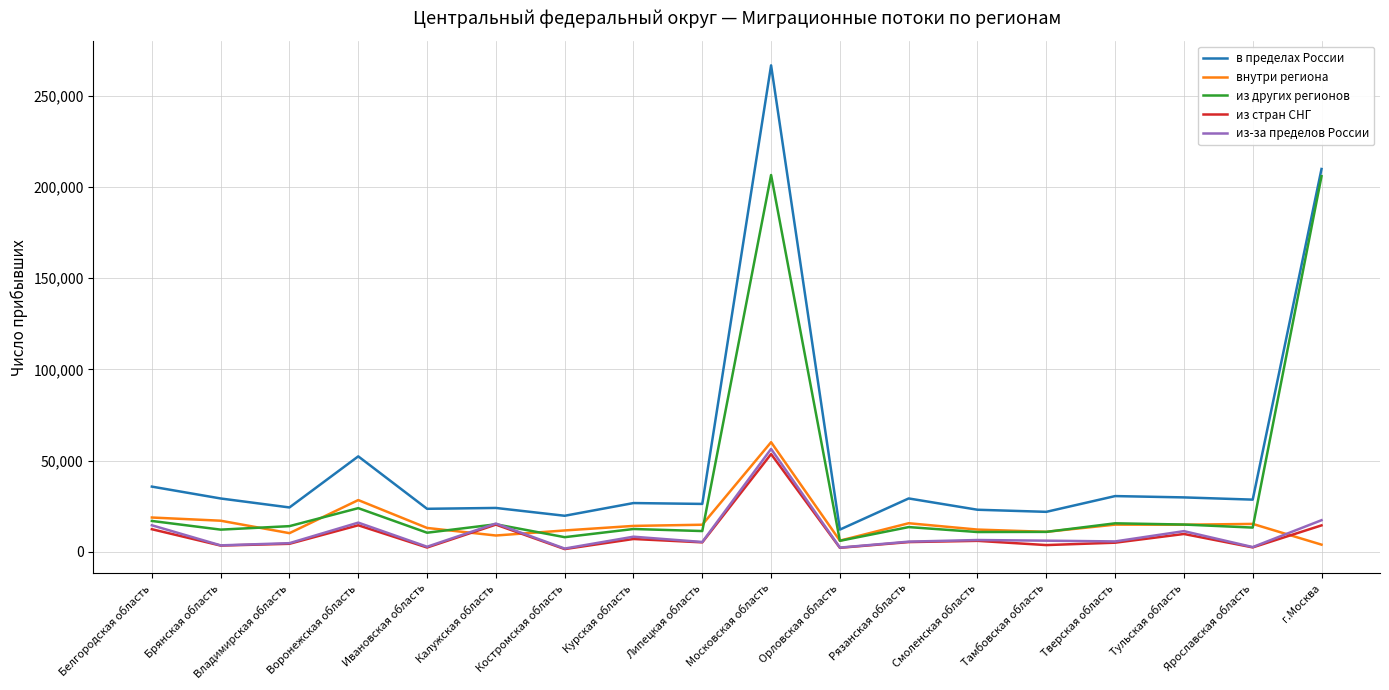

What is the difference between the maximum and minimum values in the из других регионов series?

200499